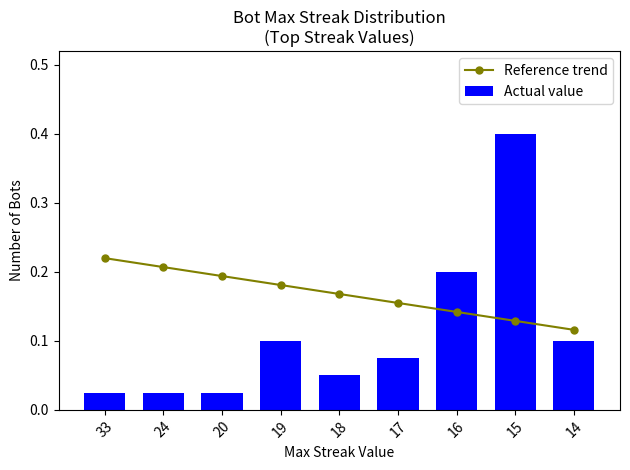

What is the sum of all Reference trend values?

1.5